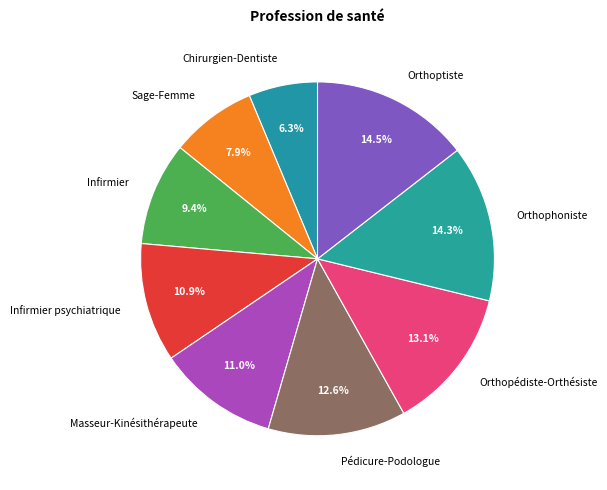

What portion of the pie excludes Infirmier psychiatrique?

89.1%